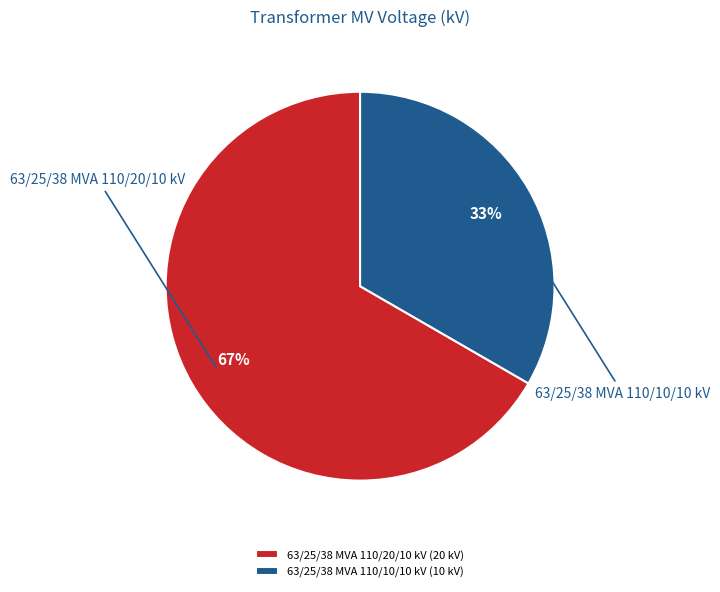

Does any single category account for the majority?

Yes